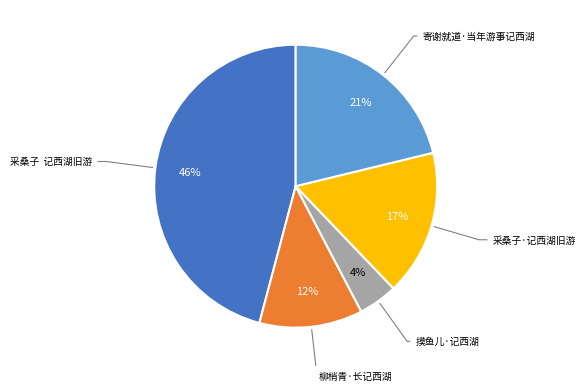

Is there a majority slice in this chart?

No